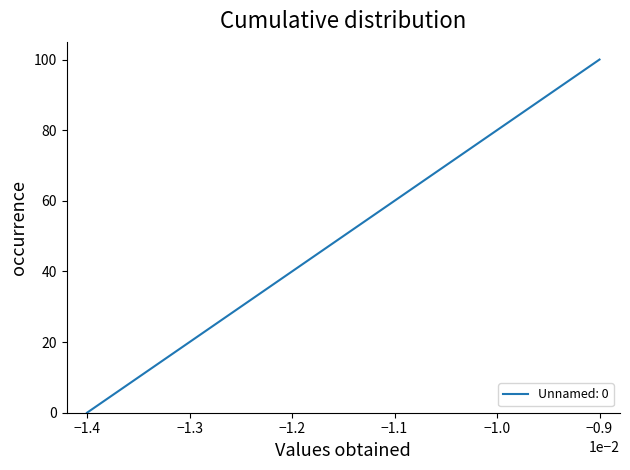

What is the greatest value displayed?

100.0